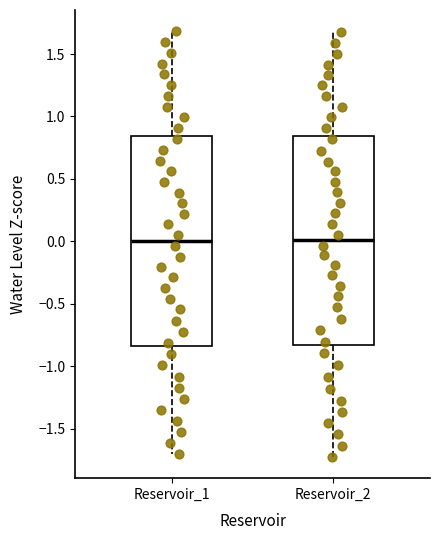

Reading left to right, read every box against the y-axis: the position of its median line, the range the box covers, and the ends of its whiskers. The values are not printed on the chart, so give them approximately, as read against the axis.

Reservoir_1: median 0.00, box -0.85 to 0.85, whiskers -1.70 to 1.70
Reservoir_2: median 0.00, box -0.85 to 0.85, whiskers -1.75 to 1.65